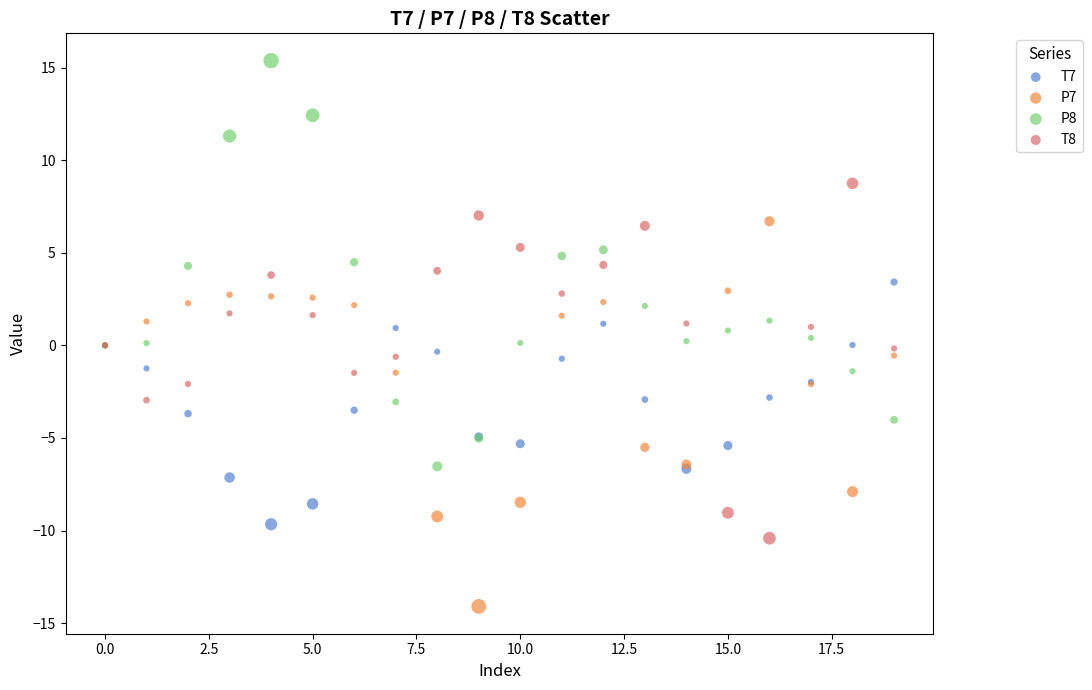

Which series contains the highest Y value?

P8